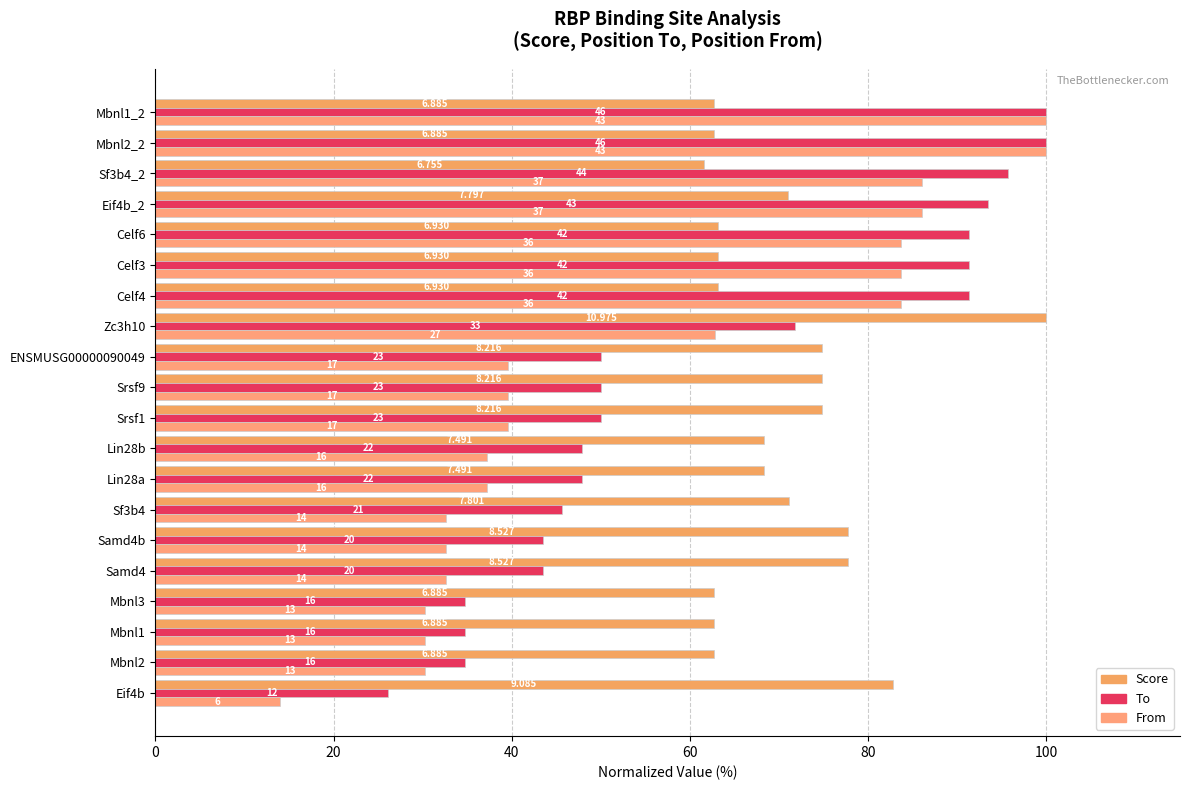

How many values in the Score series exceed 68?

11